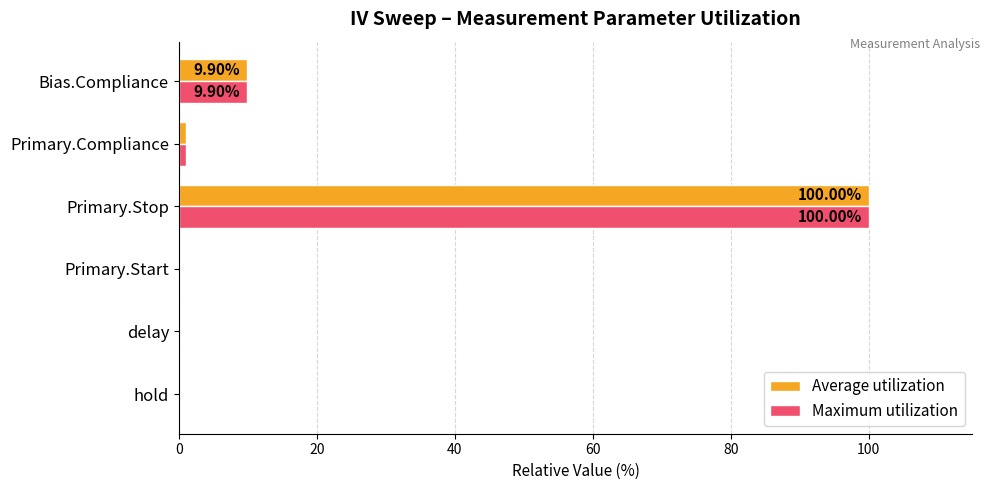

What is the sum of all Maximum utilization values?

110.9